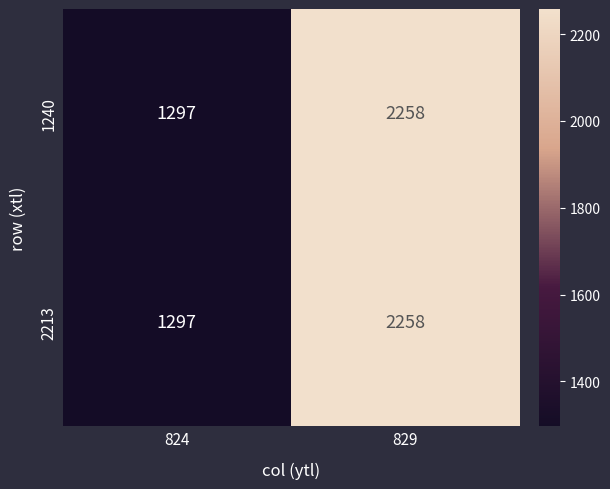

What is the approximate value of 2213 at 824?

1297